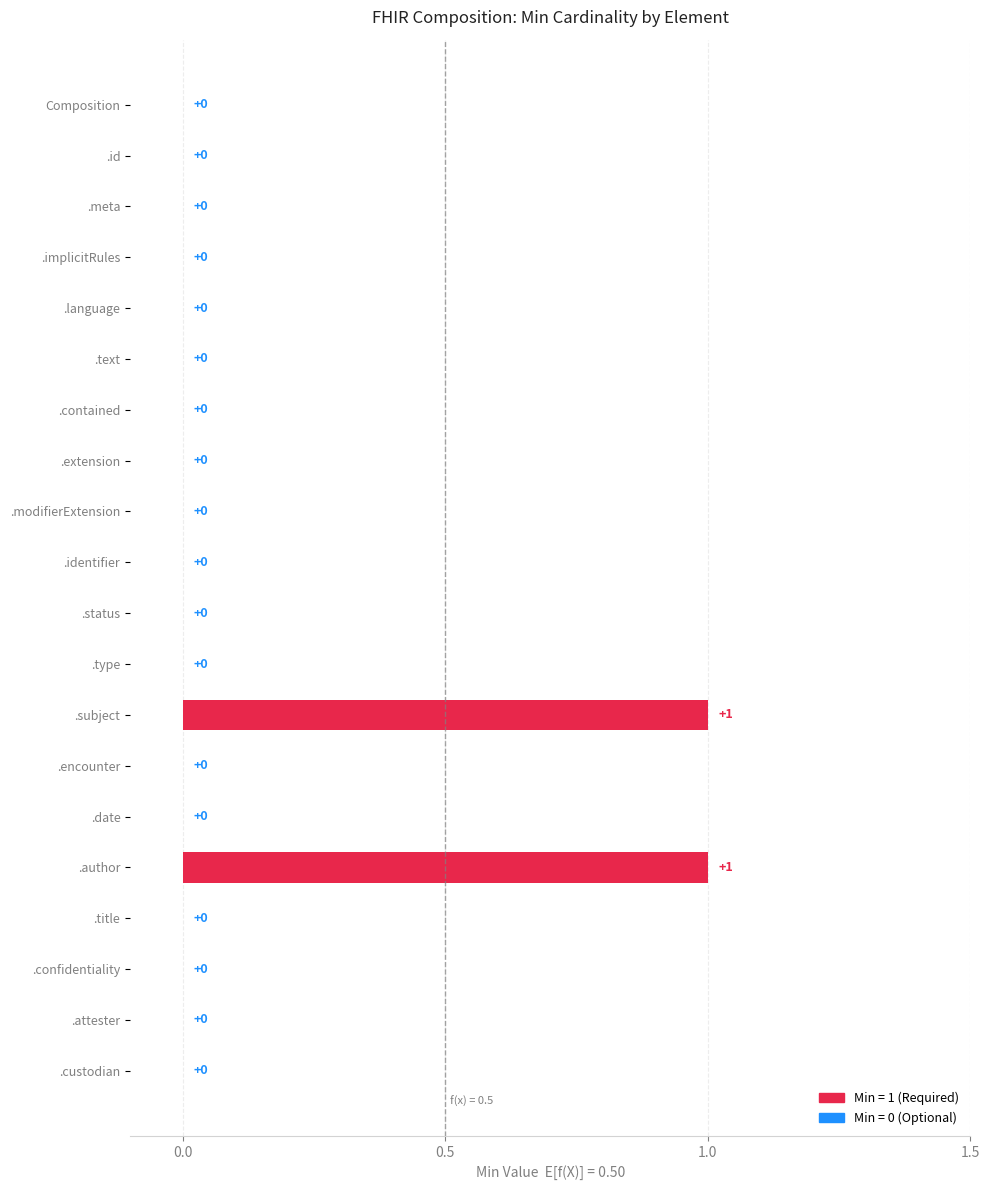

How many values are between 0 and 1?

20